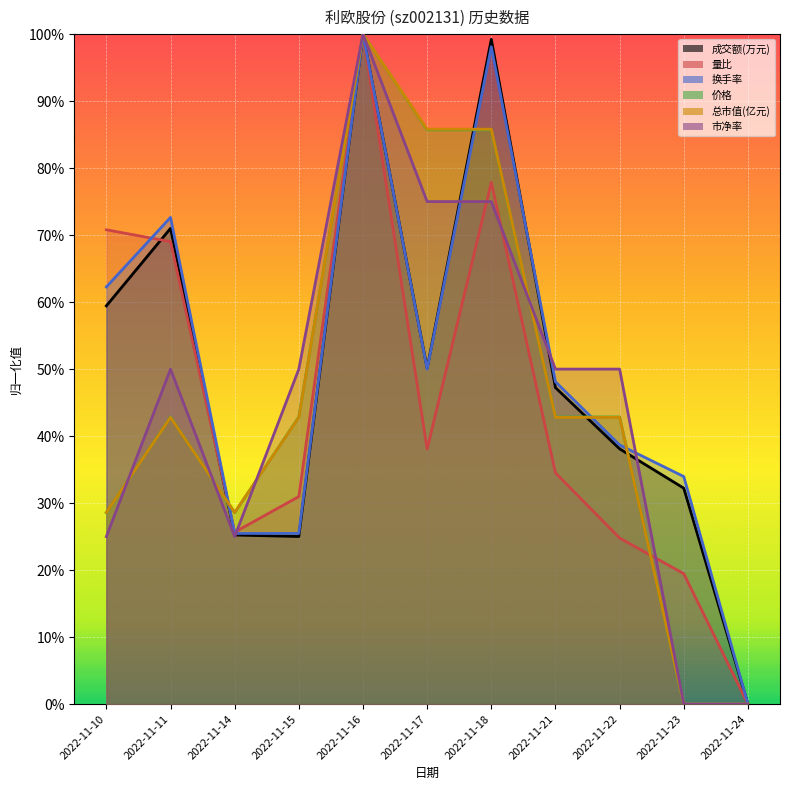

At which category is the sum across all series the highest?

2022-11-16